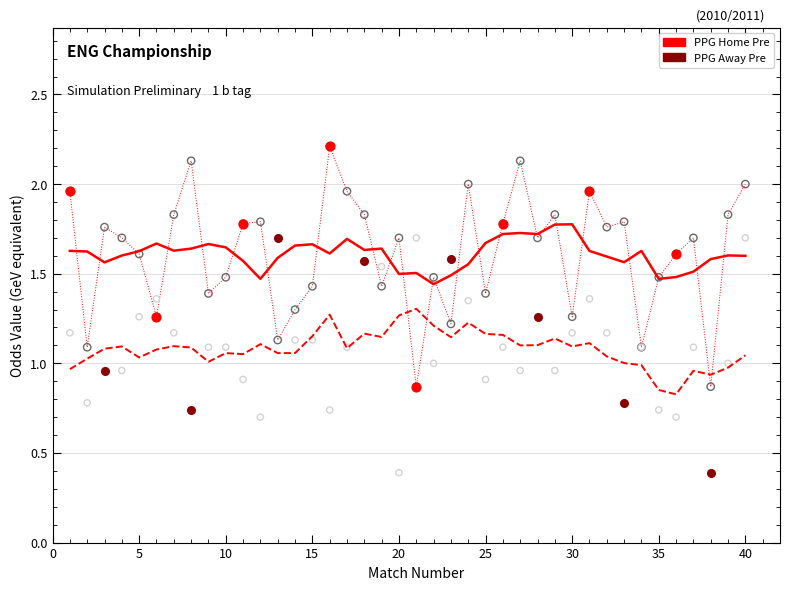

What is the total value across all series at 2?

1.9